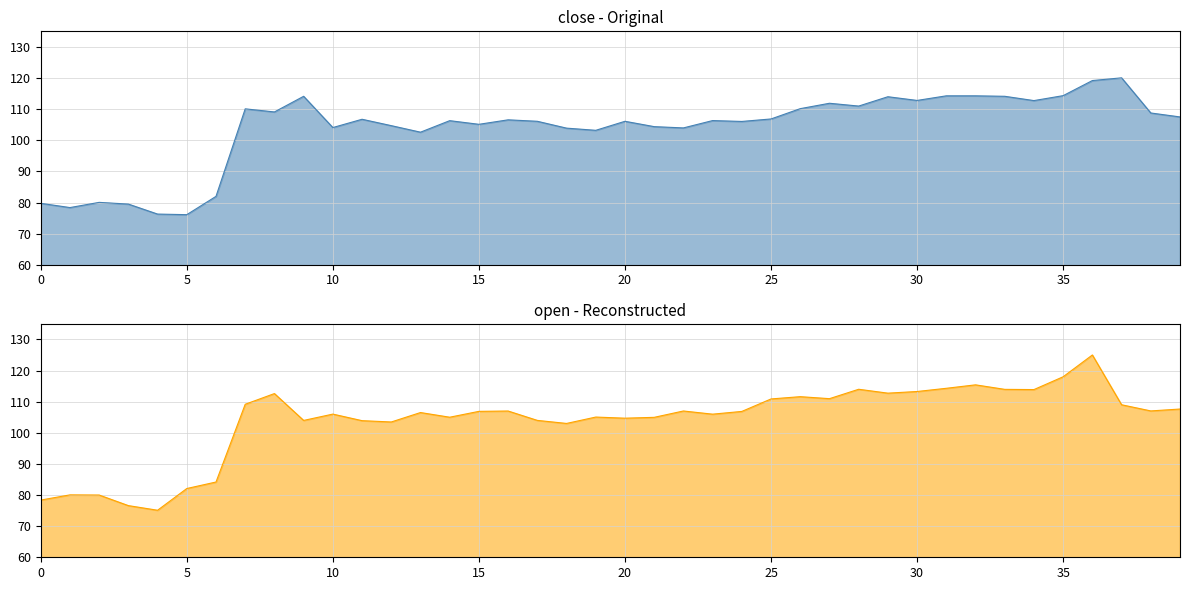

Rank the series by their maximum value, from lowest to highest.

close, open